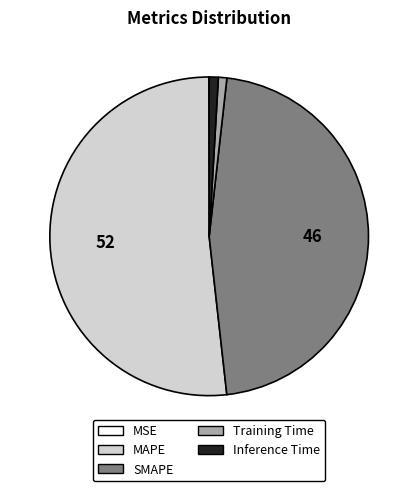

Is there any slice that represents more than half of the pie?

Yes